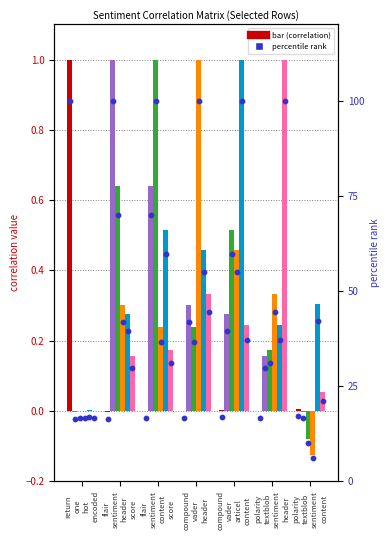

Which series has the widest spread of Y values?

polarity_textblob_sentiment_header